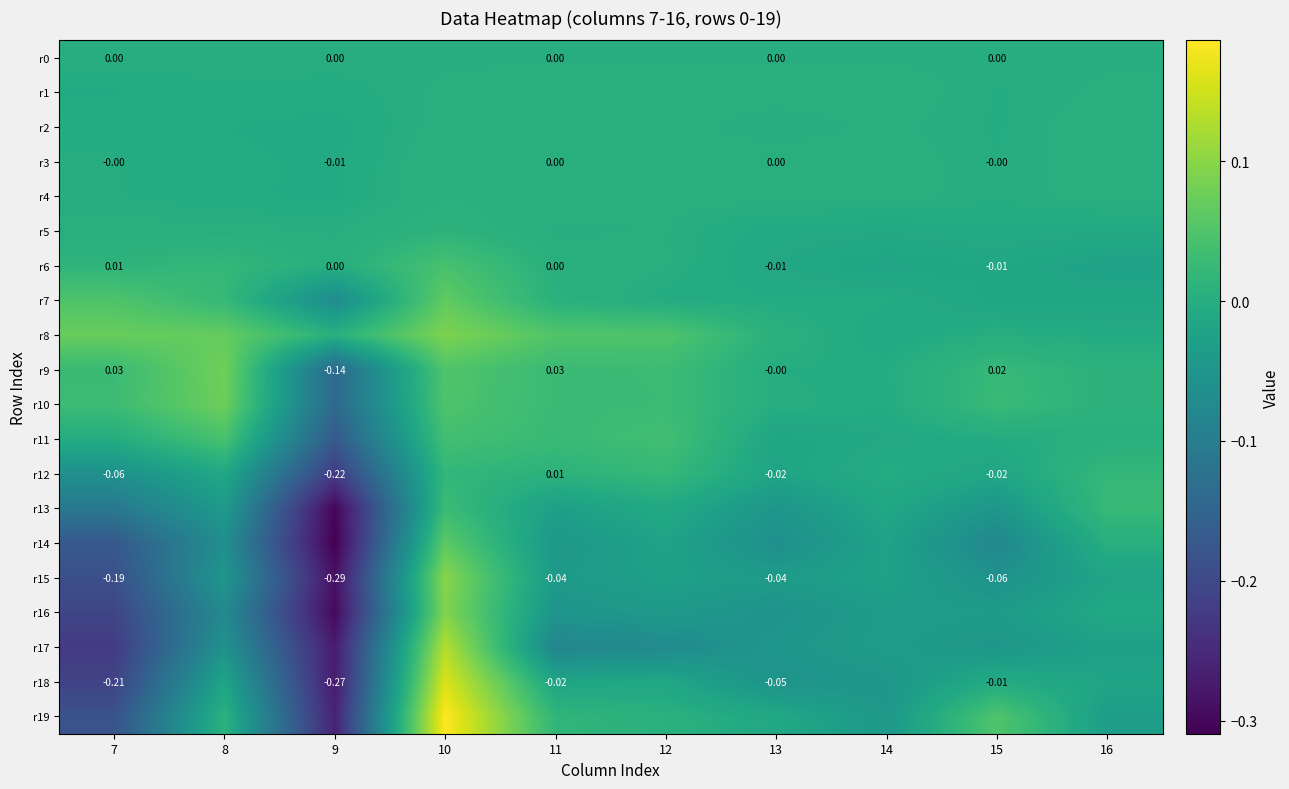

Which category has the lowest value in the r15 series?

9